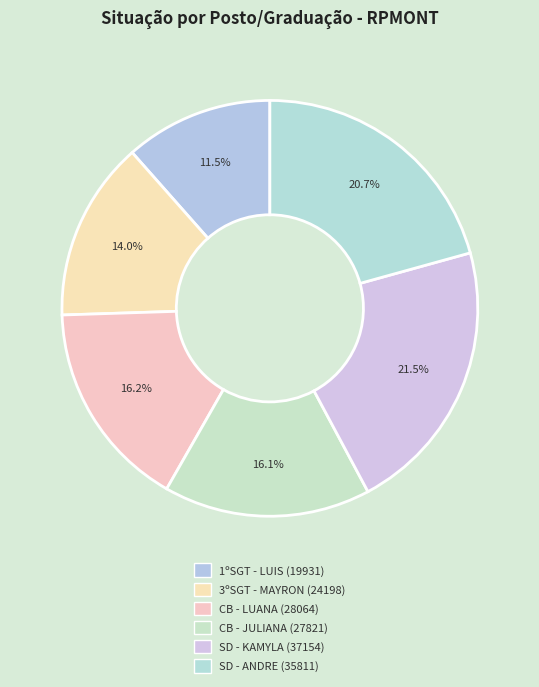

What percentage is the CB - JULIANA slice, to the nearest percent?

16%